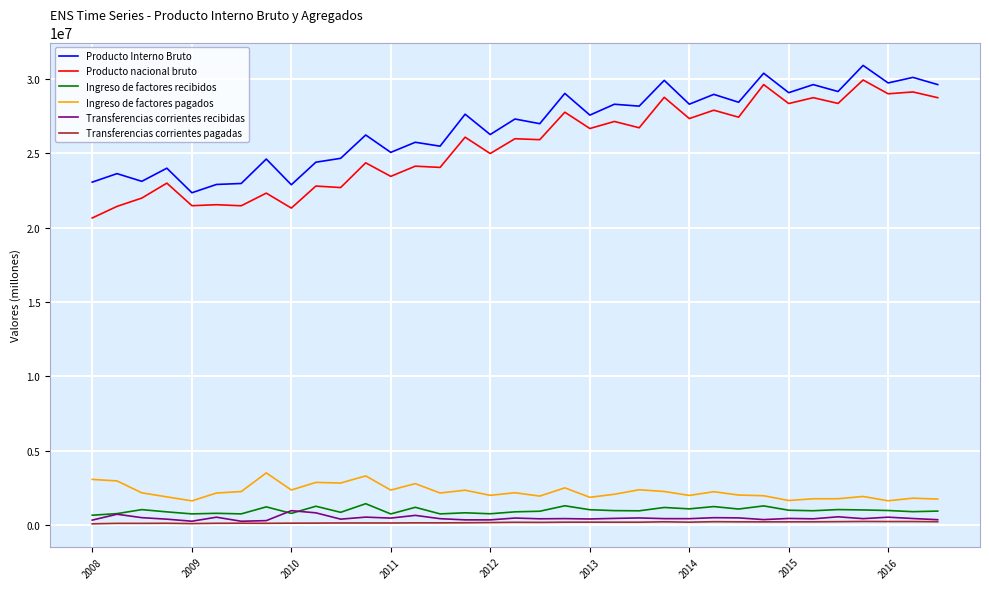

How many lines are shown in the chart?

6